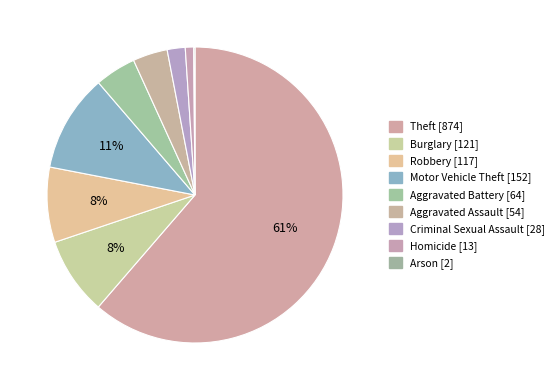

Rank the categories by value from highest to lowest.

Theft, Motor Vehicle Theft, Burglary, Robbery, Aggravated Battery, Aggravated Assault, Criminal Sexual Assault, Homicide, Arson